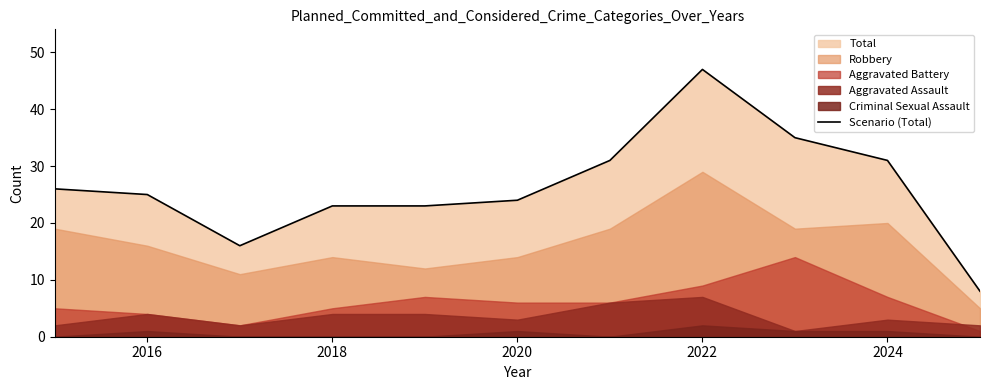

What is the value of the 7th point from the left?

31